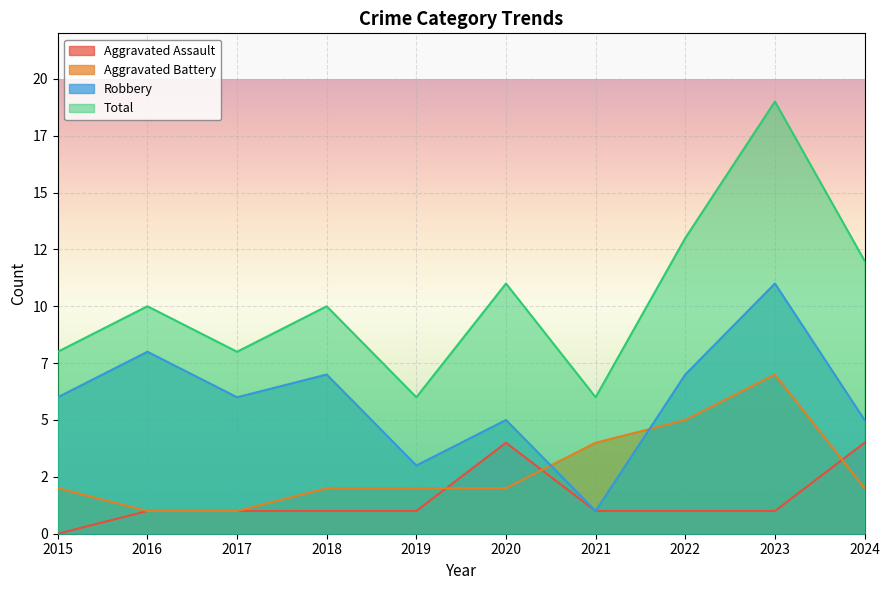

True or false: Robbery and Aggravated Assault intersect in this chart.

False